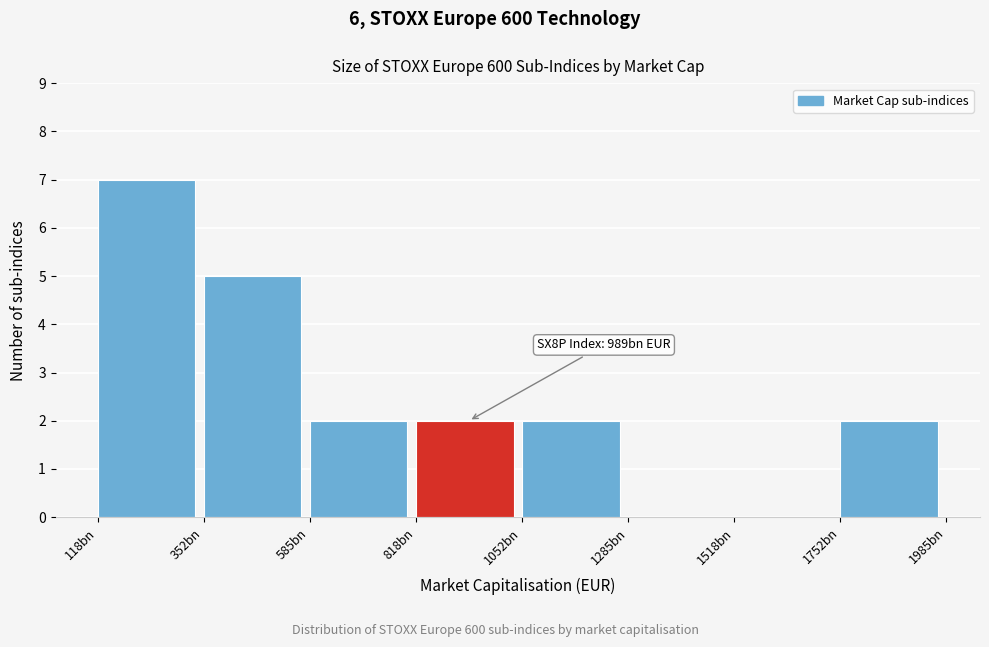

Reading left to right, extract all data points from this chart.

118bn=7	352bn=5	585bn=2	818bn=2	1052bn=2	1285bn=0	1518bn=0	1752bn=2